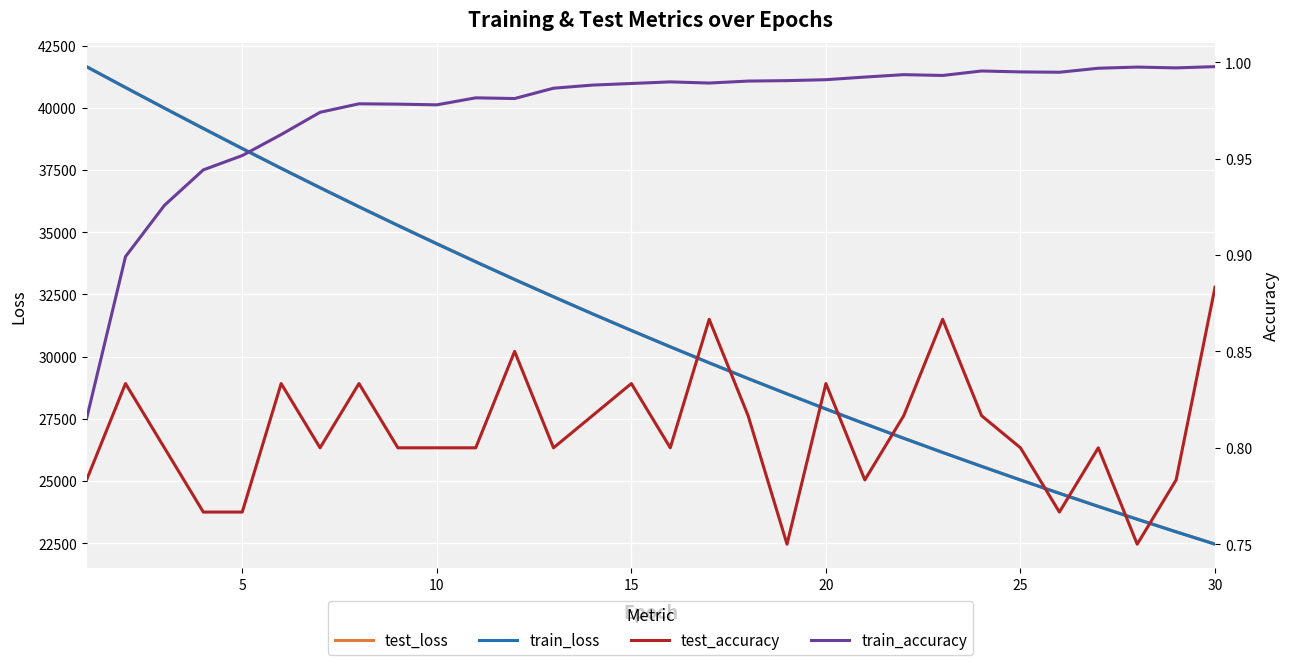

True or false: test_loss and test_accuracy cross at least once.

False